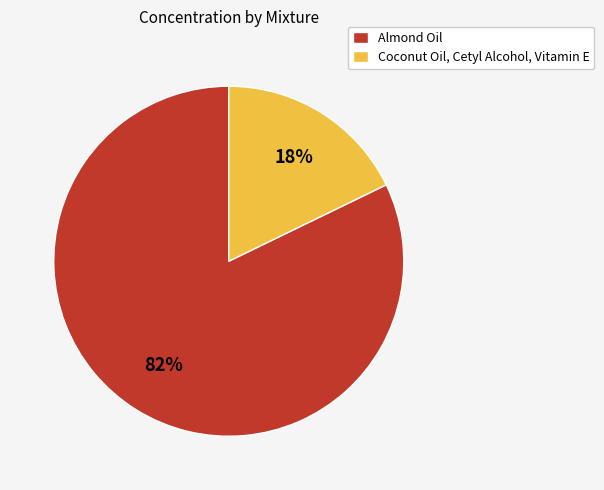

To the nearest percent, what portion does Almond Oil represent?

82%